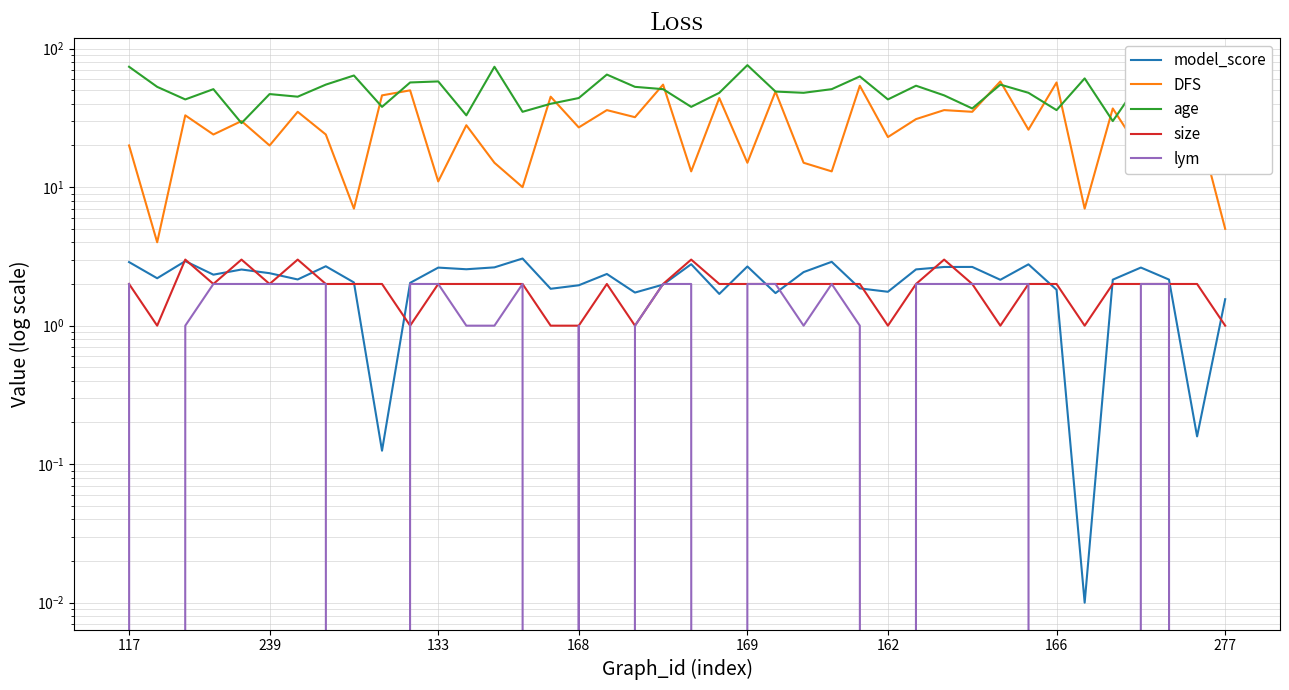

Rank the series at 34 from highest to lowest value.

age, DFS, size, model_score, lym